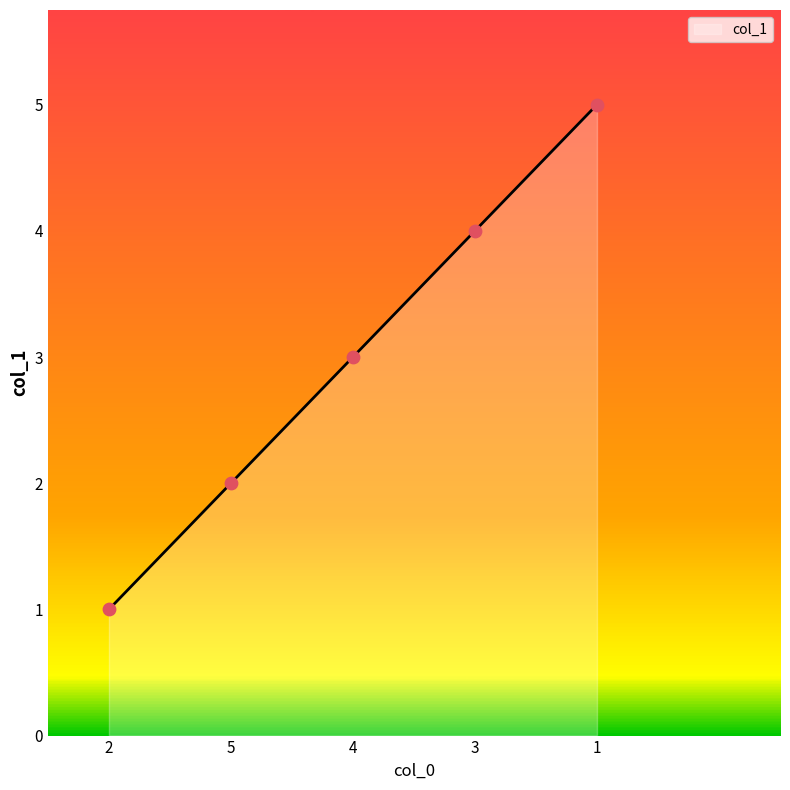

What is the change in value from 5 to 3?

+2